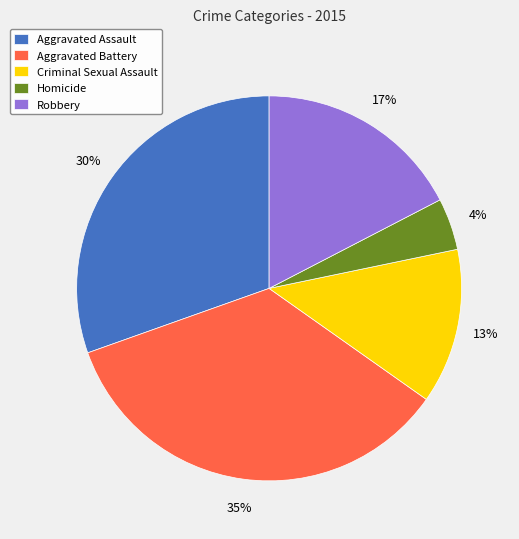

Count the number of slices in the pie.

5